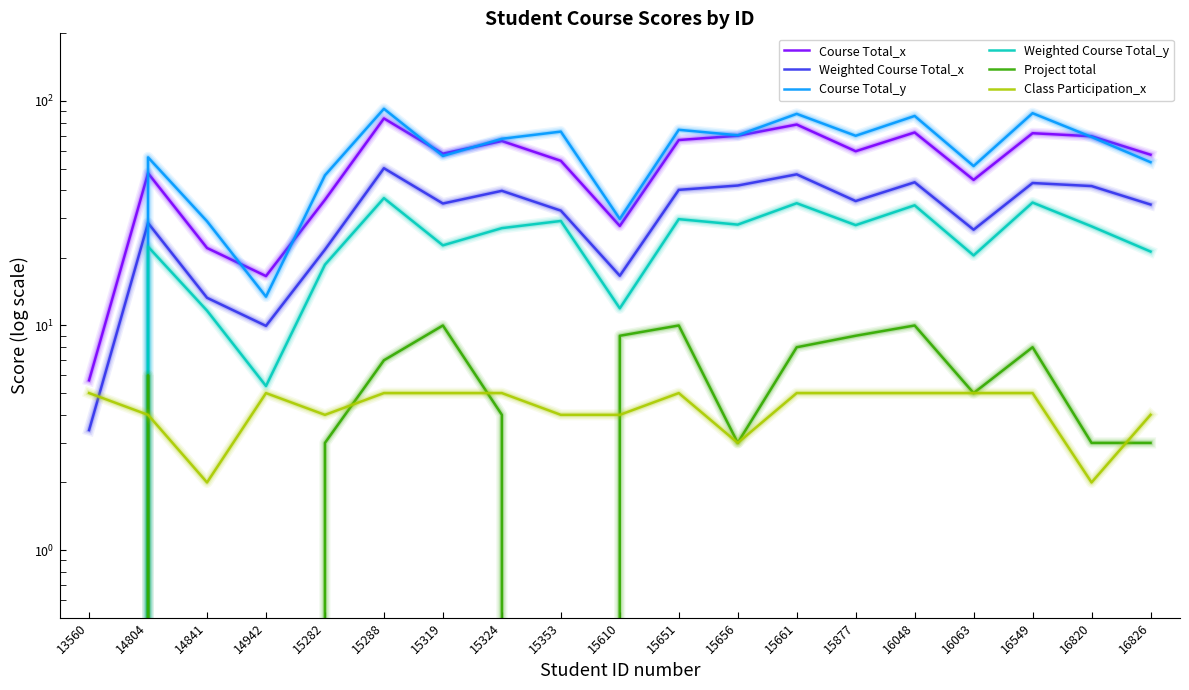

What are all the series names shown in the legend?

Course Total_x, Weighted Course Total_x, Course Total_y, Weighted Course Total_y, Project total, Class Participation_x